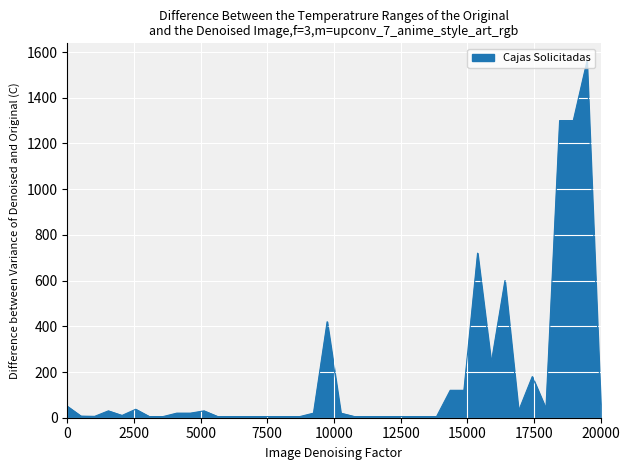

True or false: there are more than 1 points higher than both neighbors.

True